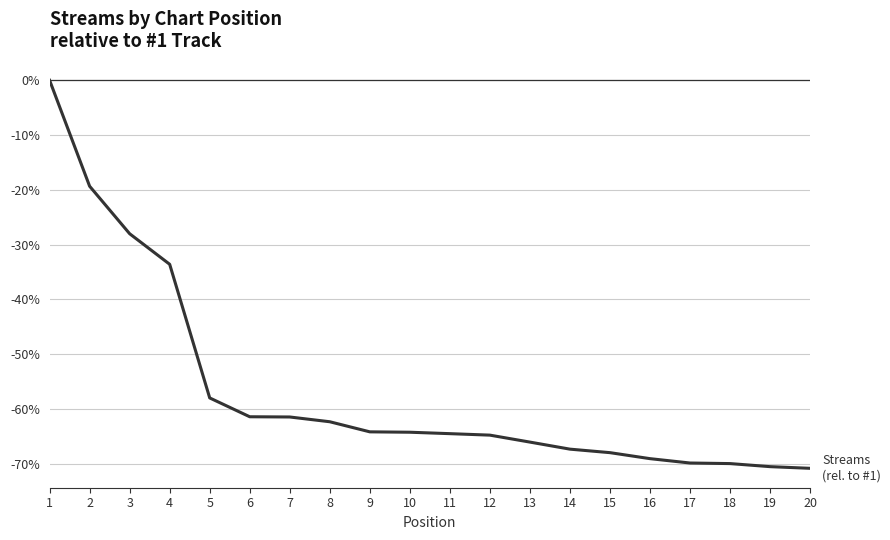

Where does the data first go above -64?

1